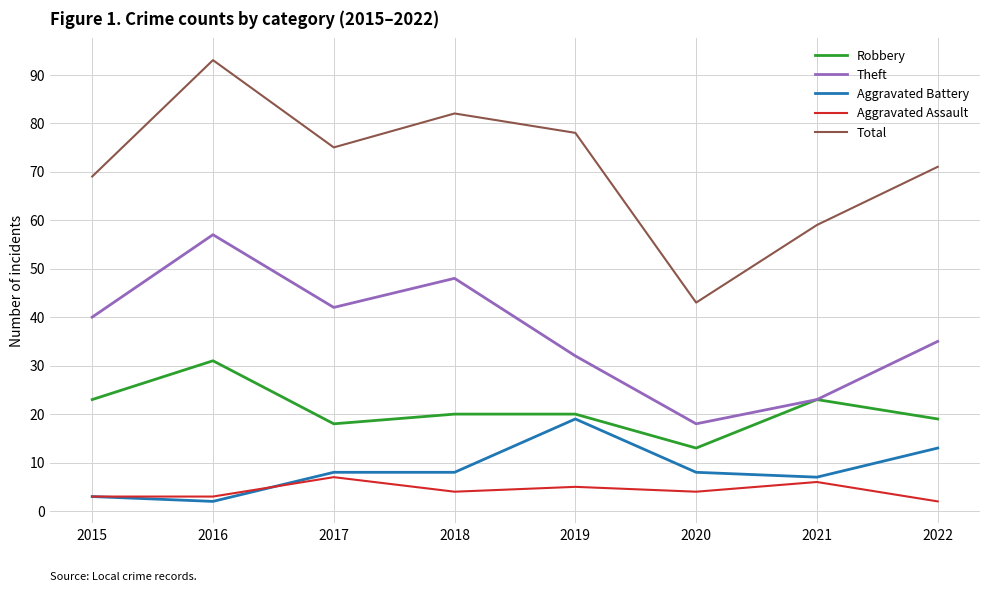

What is the total value across all series at 2022?

140